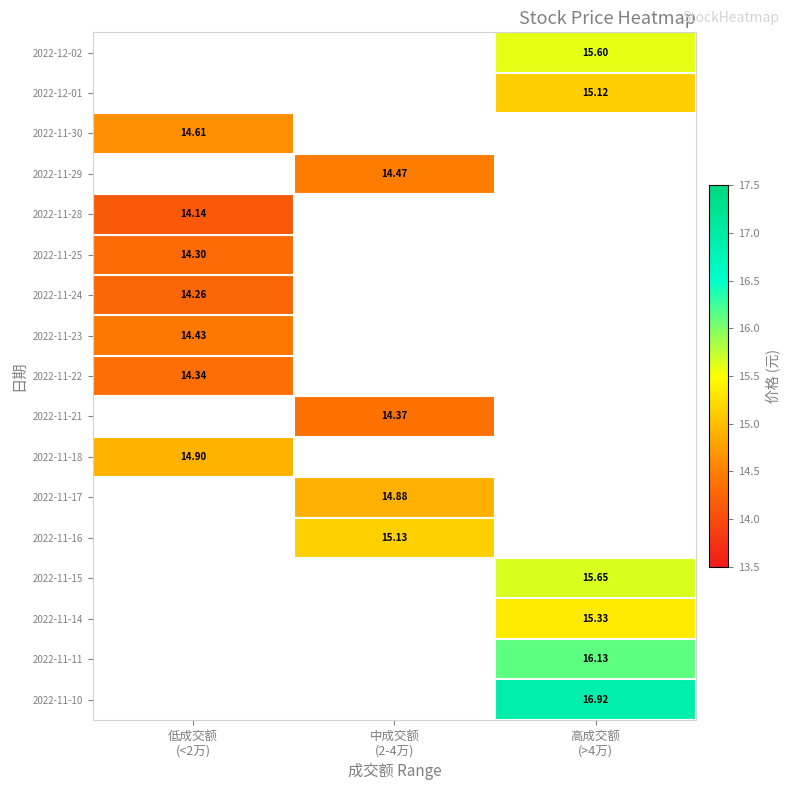

At which label does 2022-11-16 first exceed 15?

中成交额 (2-4万)